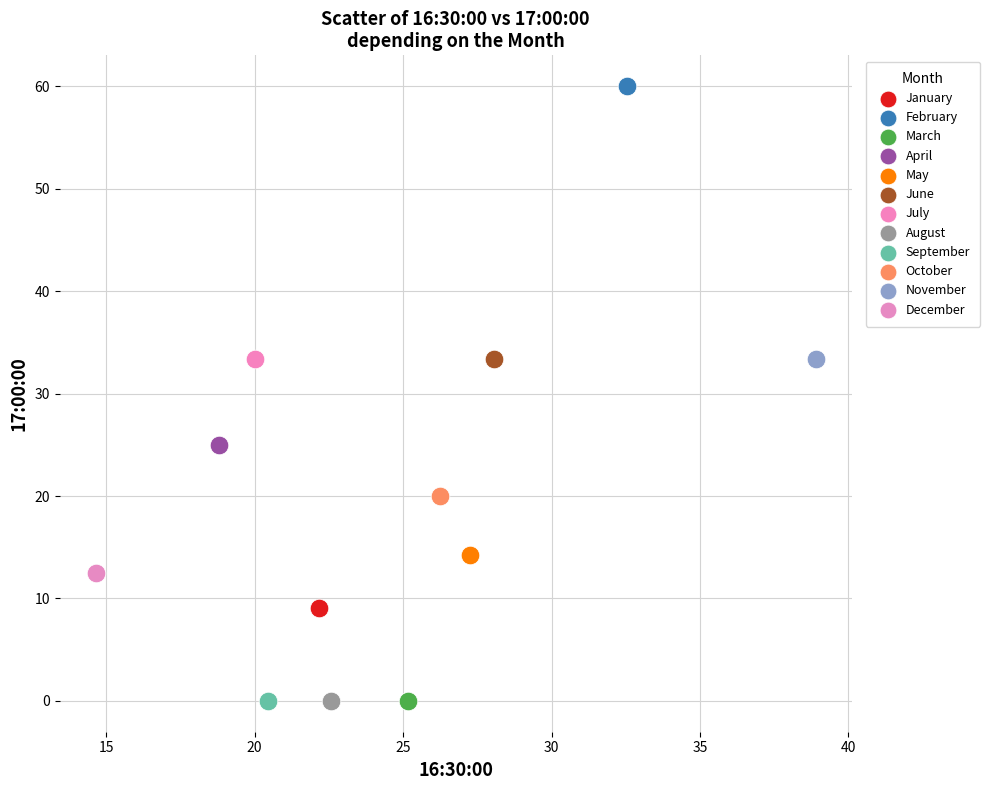

What are all the series names shown in the legend?

January, February, March, April, May, June, July, August, September, October, November, December